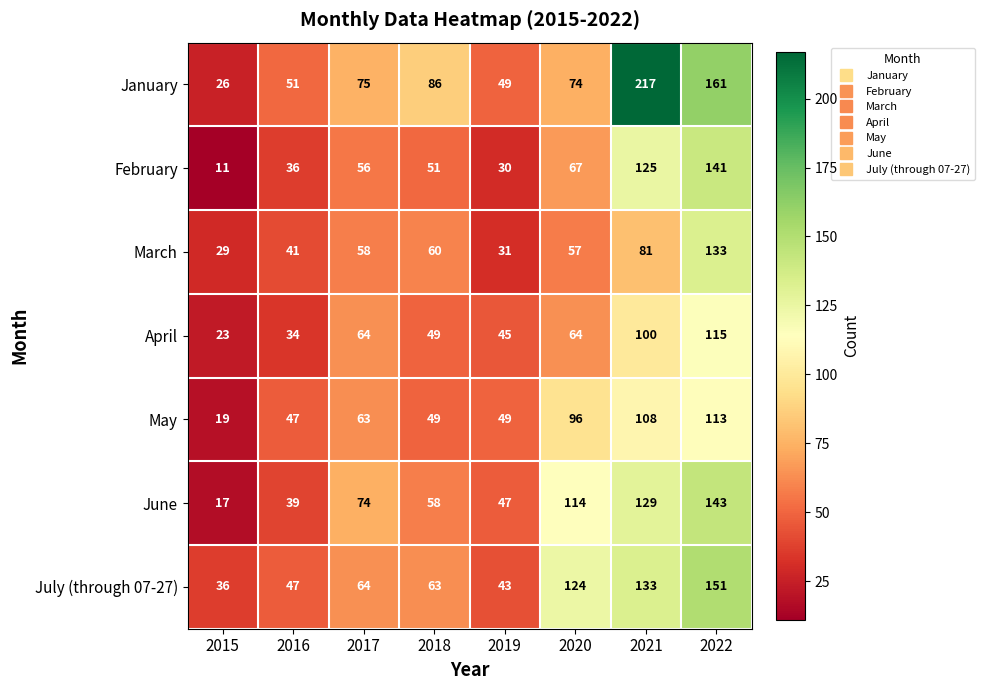

How many series are shown in this chart?

7